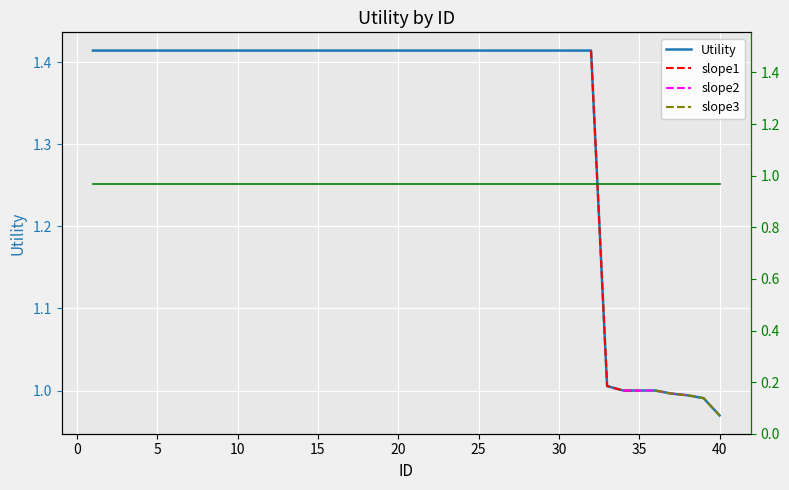

What is the approximate value at 12?

1.4